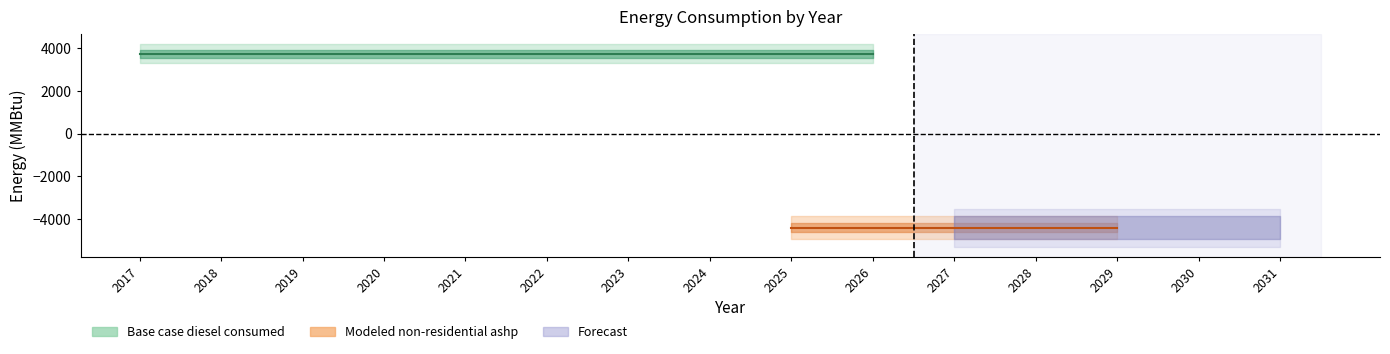

Is it true that Modeled non-residential ashp equals -2941.2 at 2019?

False